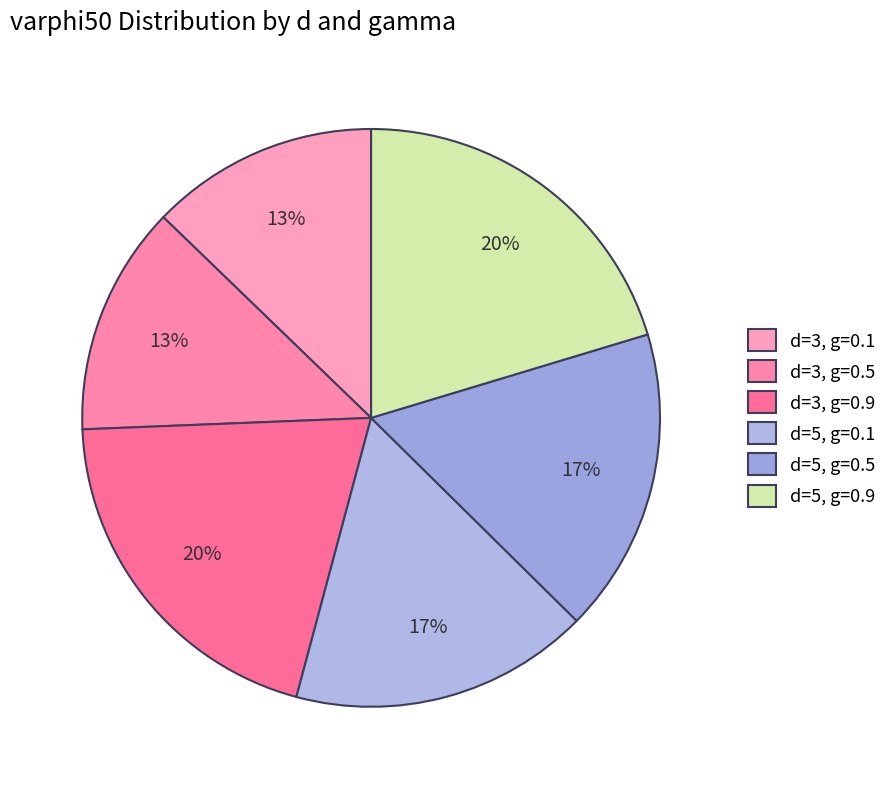

What is the smallest slice in the pie chart?

d=3, gamma=0.1